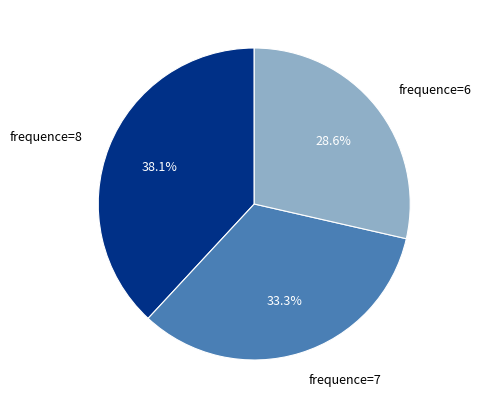

Does frequence=6 account for over 50% of the chart?

No